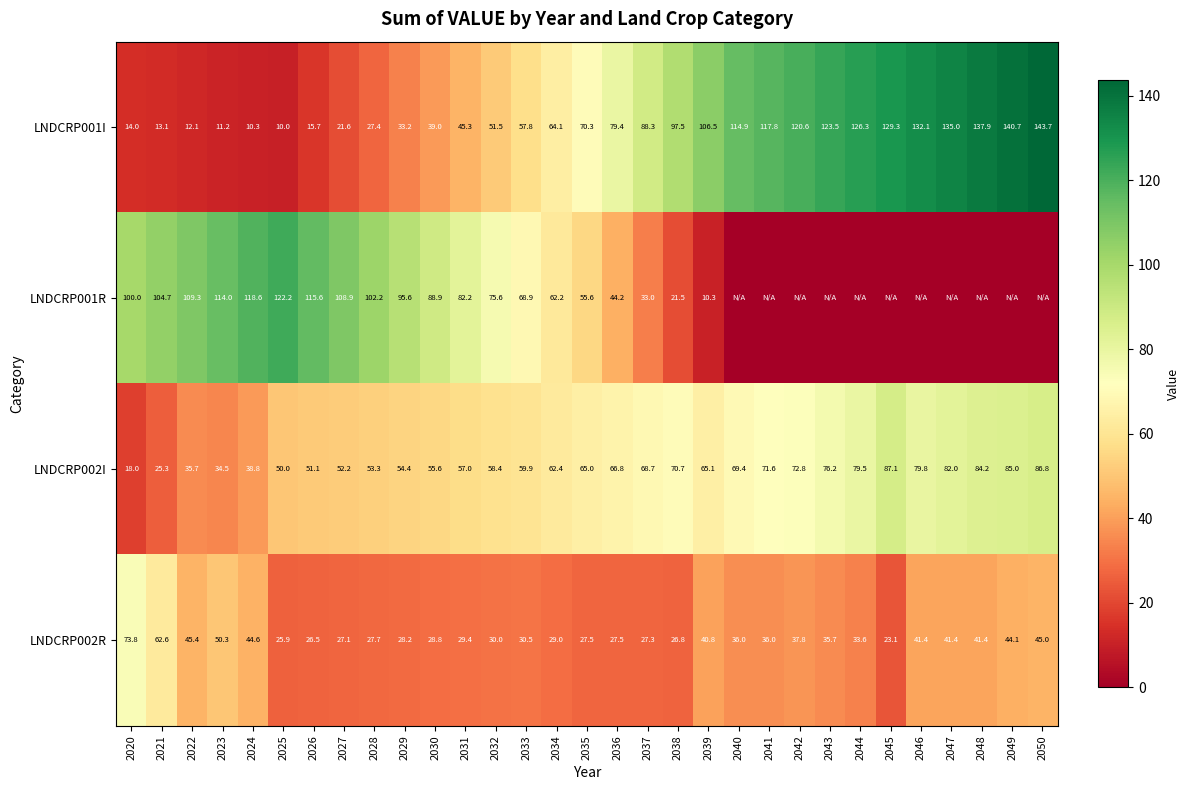

What is the average value of the LNDCRP001I series?

73.9